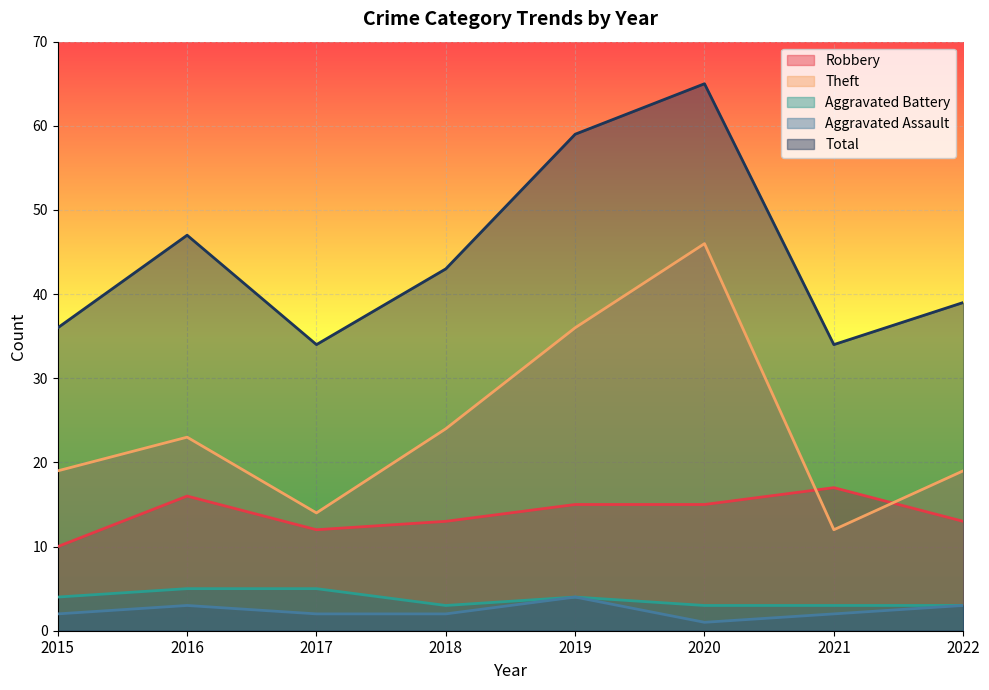

What is the total value across all series at 2015?

71